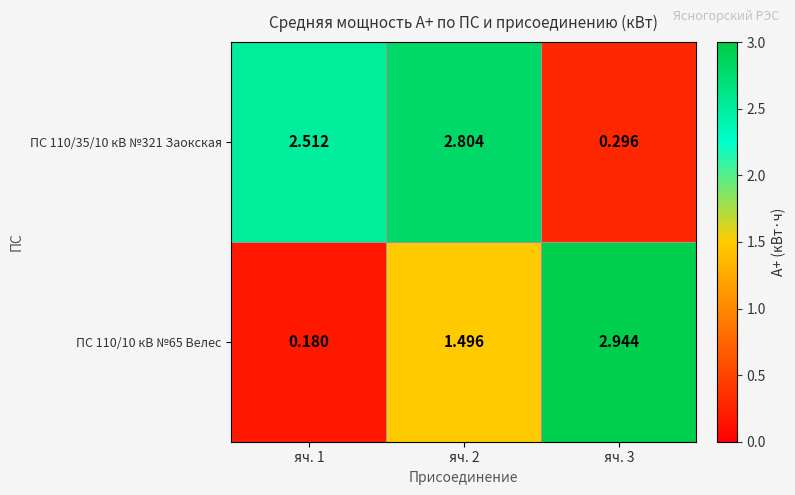

List the series in order of their overall mean, highest first.

ПС 110/35/10 кВ №321 Заокская, ПС 110/10 кВ №65 Велес